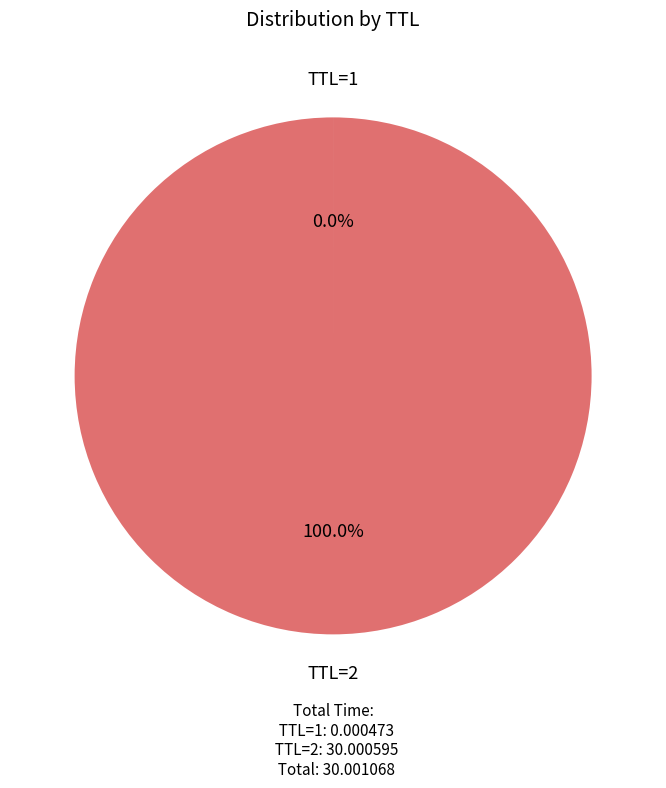

Which slice represents more than half of the pie?

TTL=2